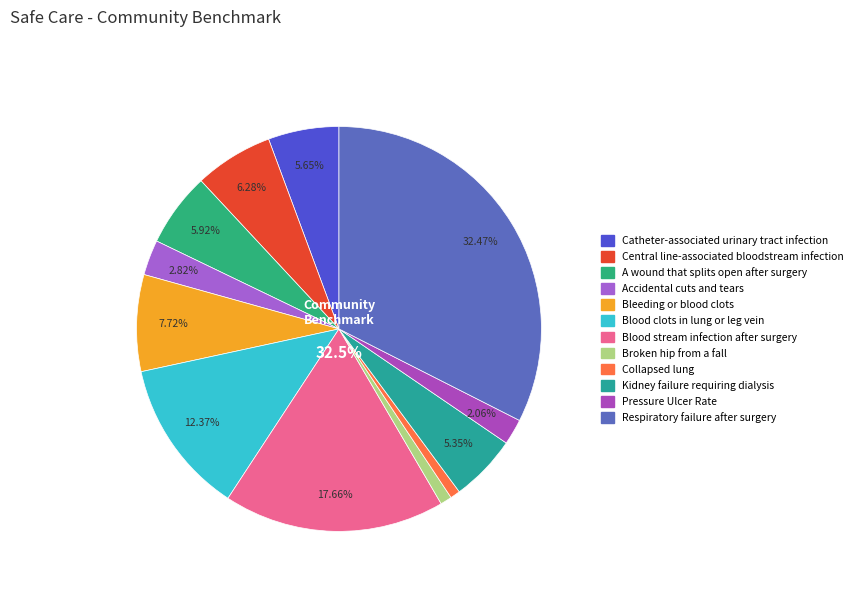

What is the total percentage of Accidental cuts and tears and Kidney failure requiring dialysis?

8.2%